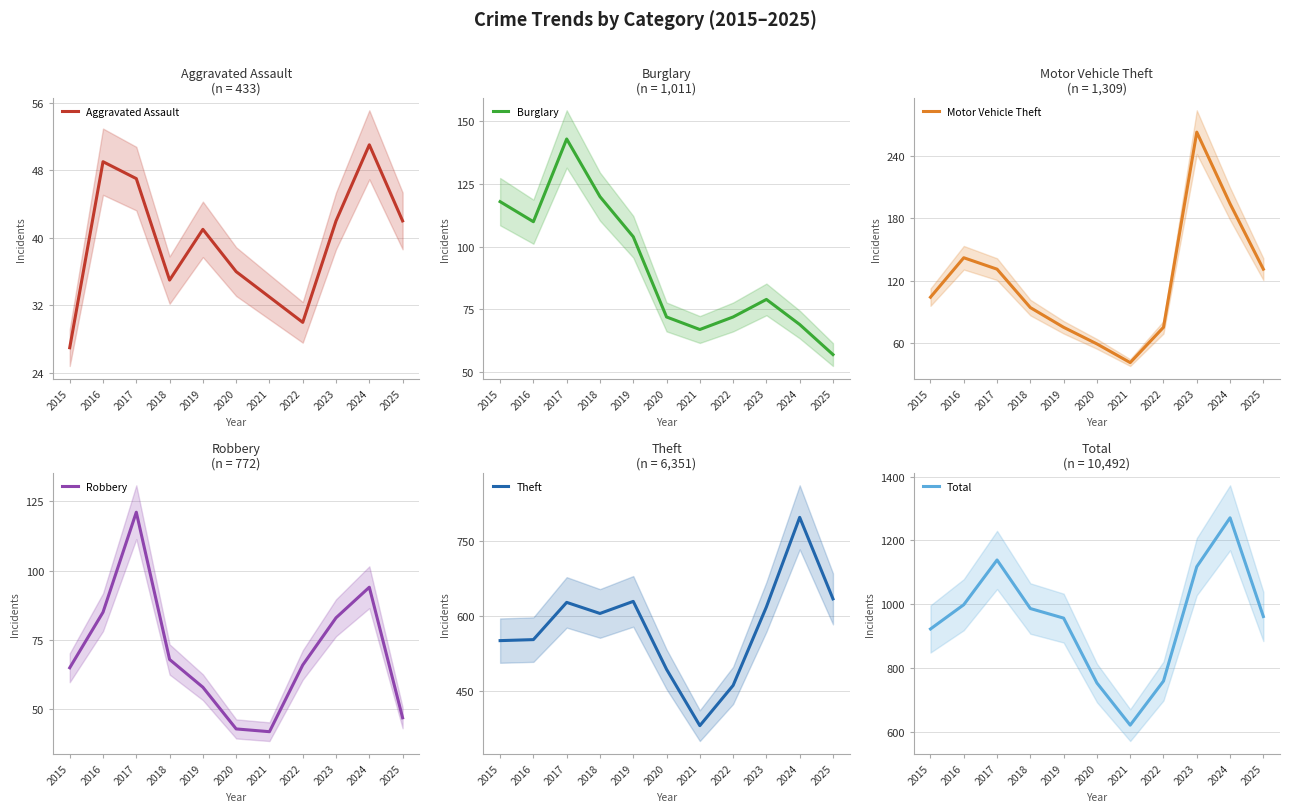

True or false: Total has more than 2 points higher than both neighbors.

False